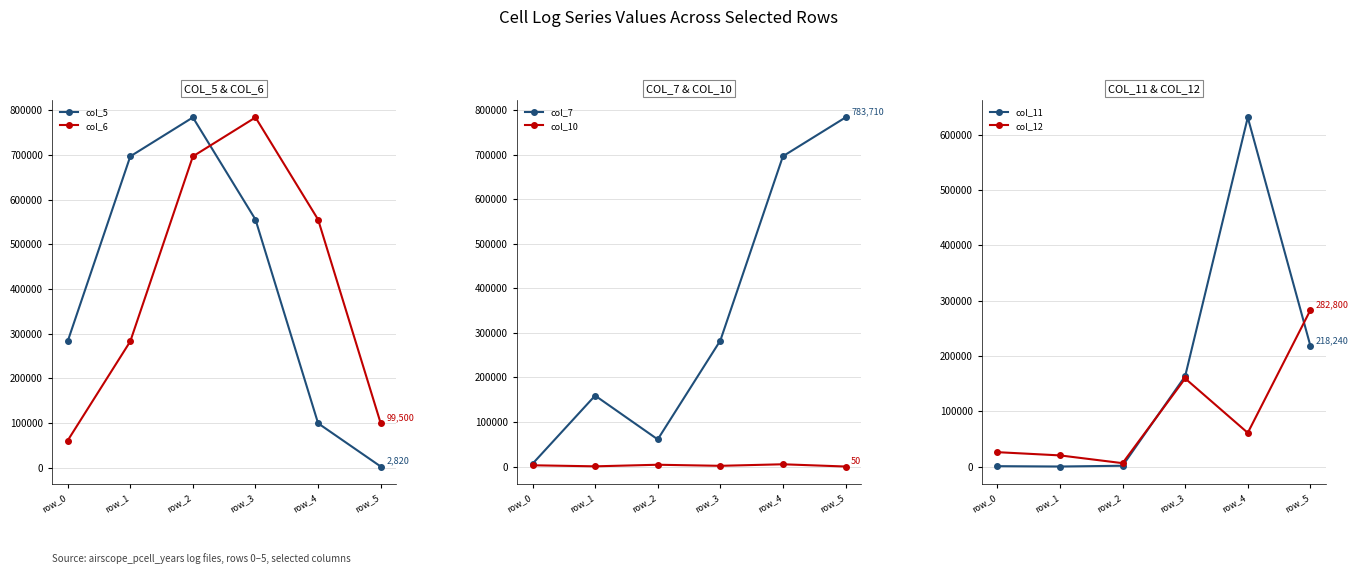

At which category is the sum across all series the highest?

row_4